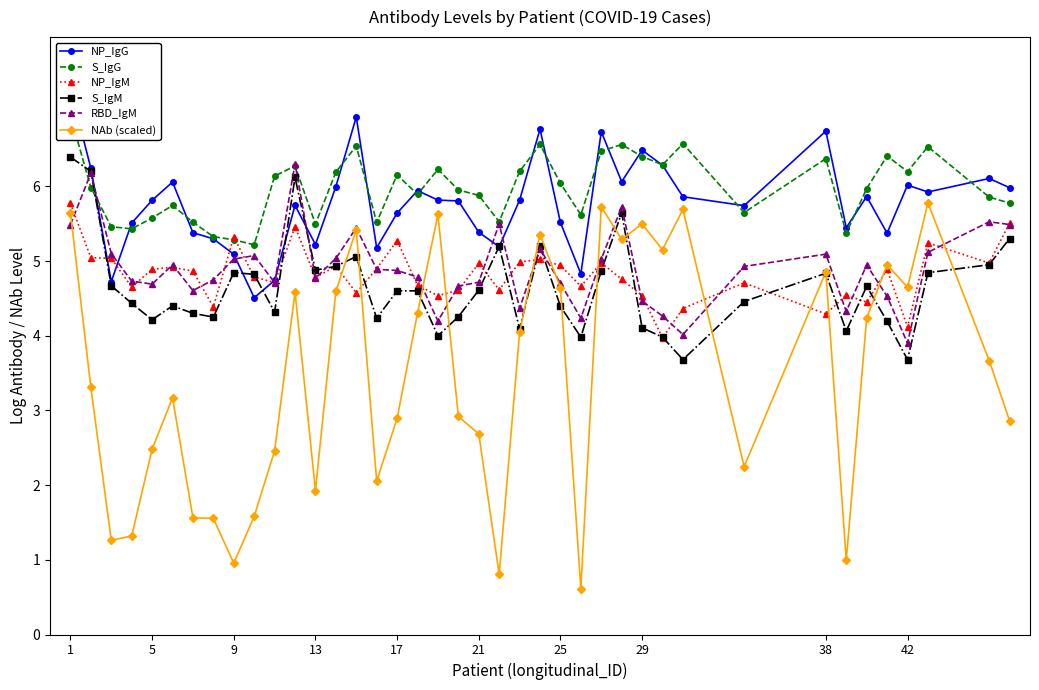

Is it true that RBD_IgM equals 1.4 at 17?

False